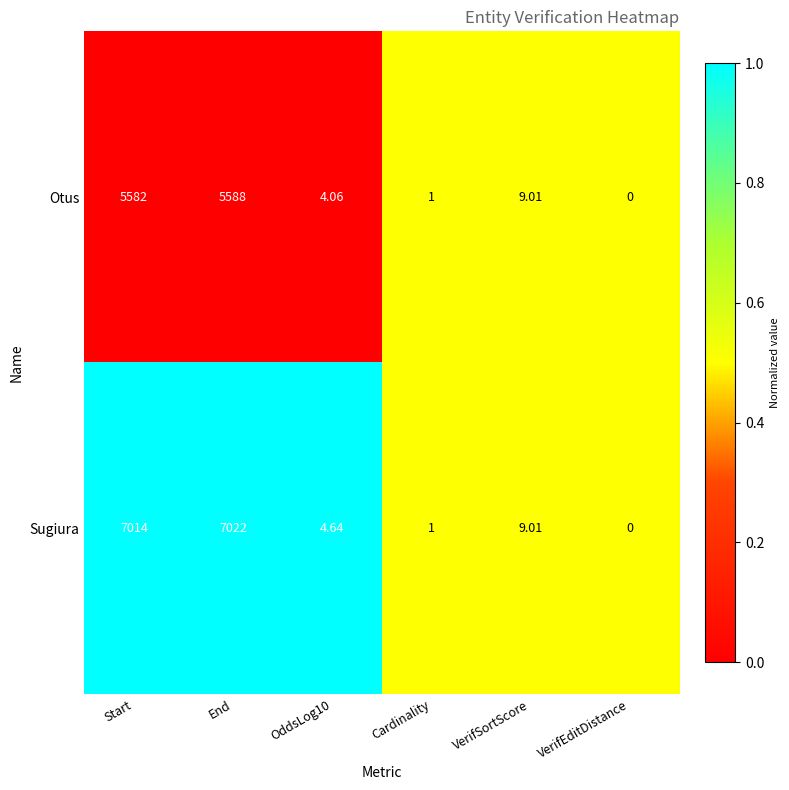

Rank the series by their maximum value, from lowest to highest.

Otus, Sugiura